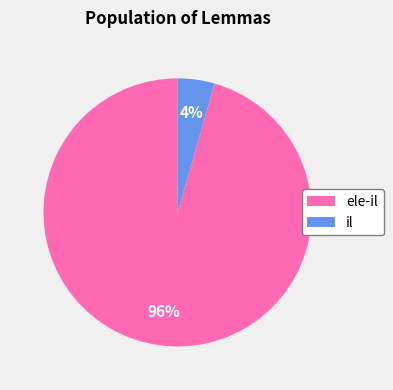

Does ele-il account for over 50% of the chart?

Yes